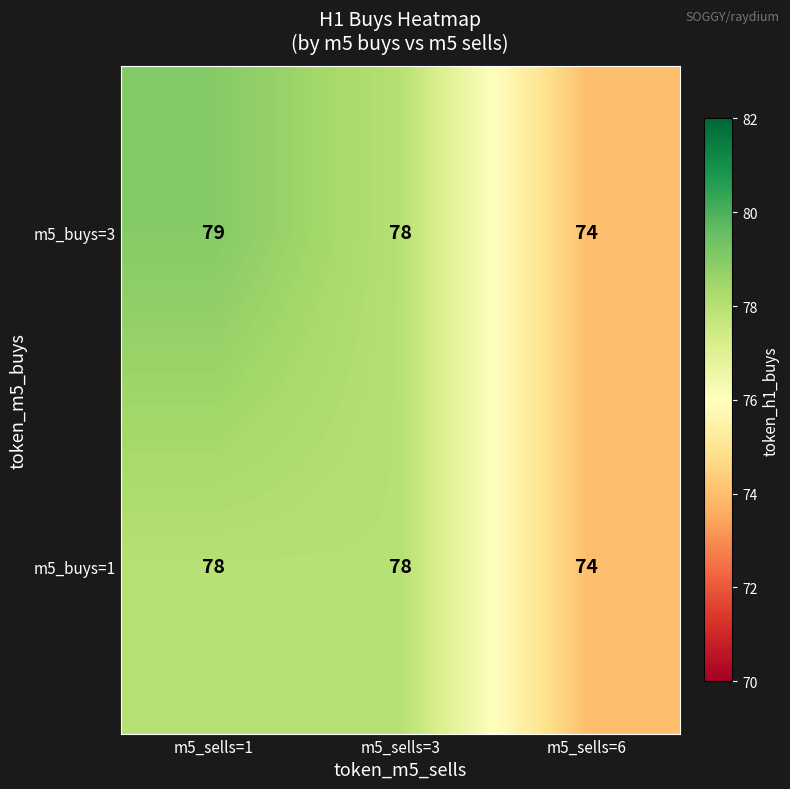

Count the m5_buys=1 values in the range 74 to 78.

3